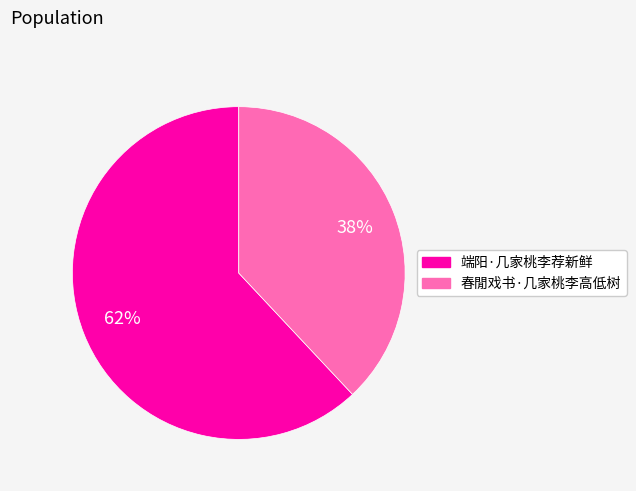

Is there a majority slice in this chart?

Yes